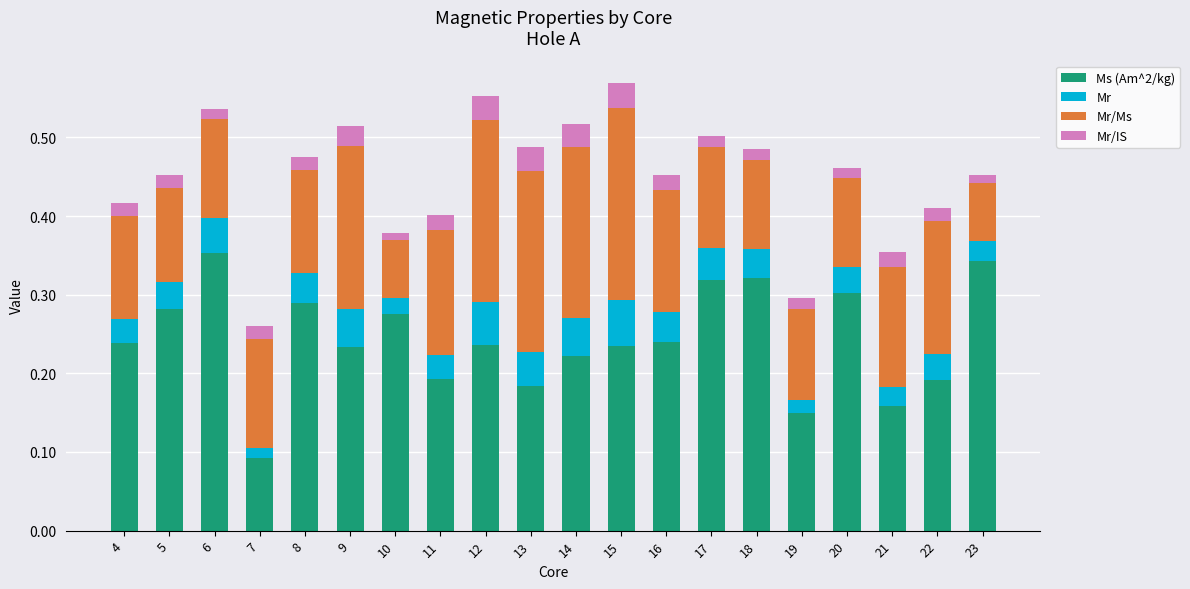

How many categories are shown in the chart?

20